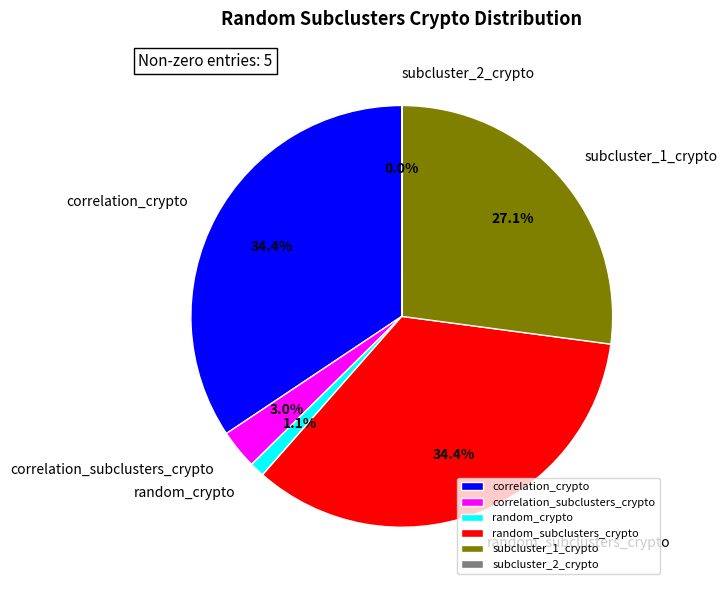

What percentage is NOT represented by subcluster_1_crypto?

72.9%